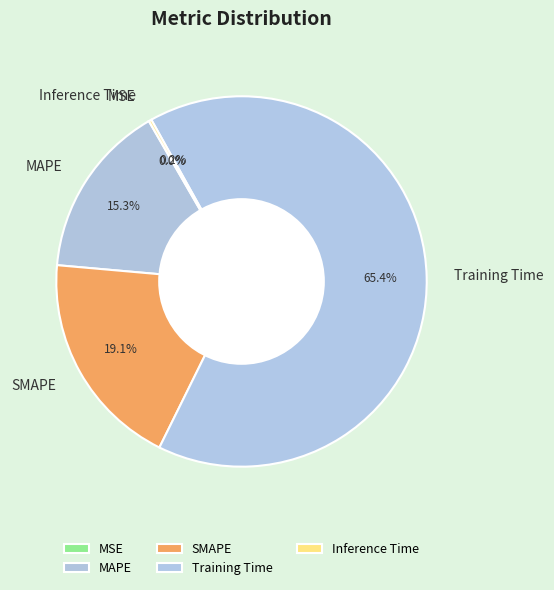

Does Training Time represent more than half of the total?

Yes